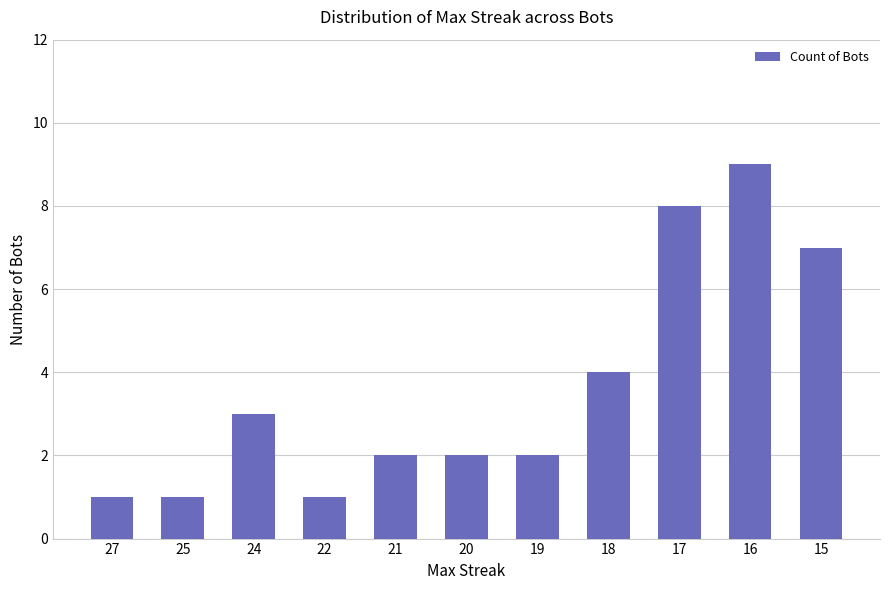

The chart shows a value of 4 at 17. True or false?

False